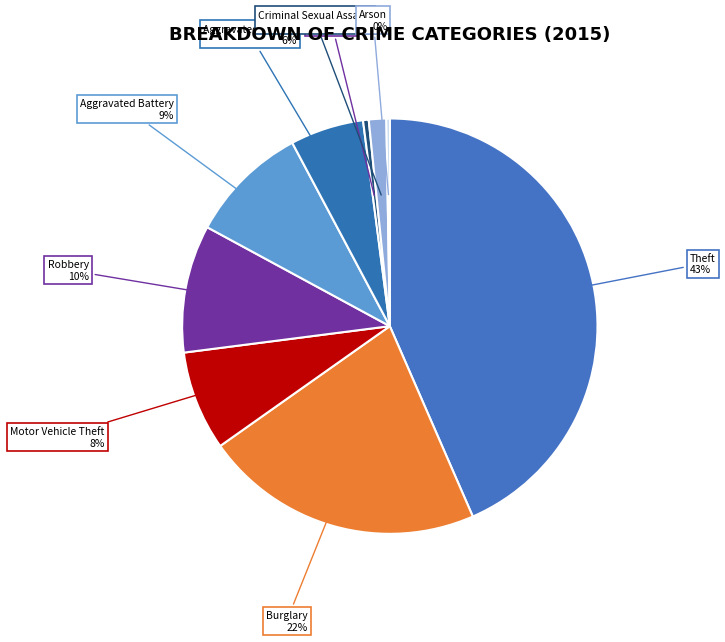

What is the largest slice in the pie chart?

Theft